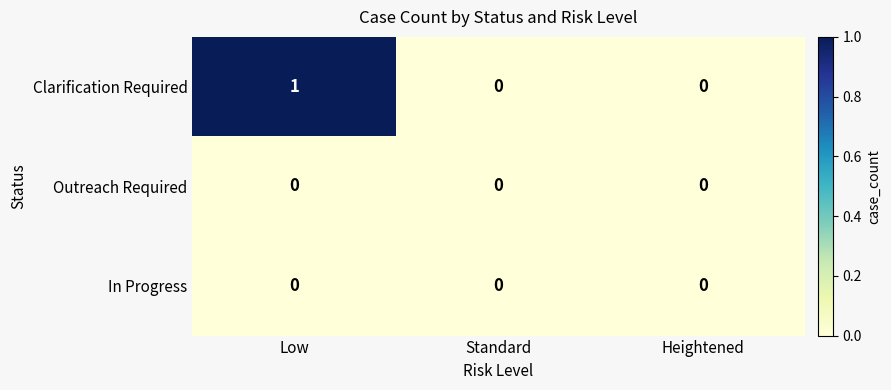

Which series has the largest total across all categories?

Clarification Required